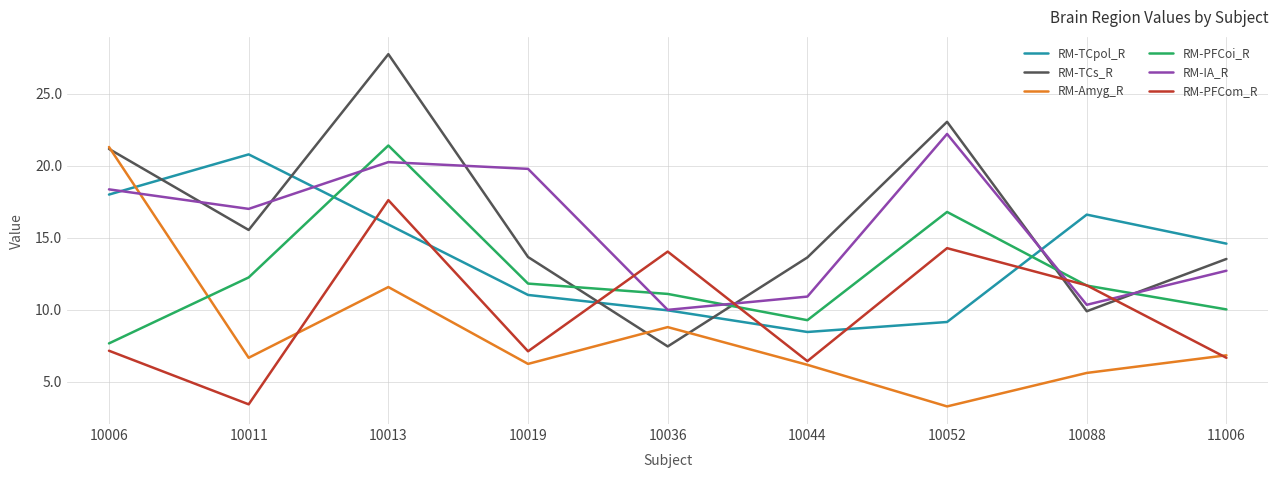

The RM-PFCoi_R series shows 11.1 at 10036. True or false?

True